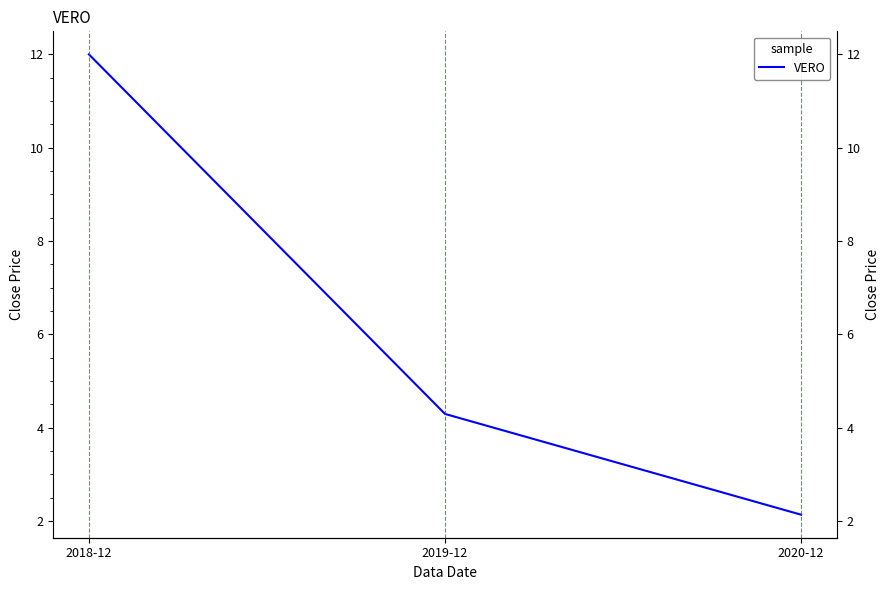

What is the change in value from 2019-12 to 2020-12?

-2.2